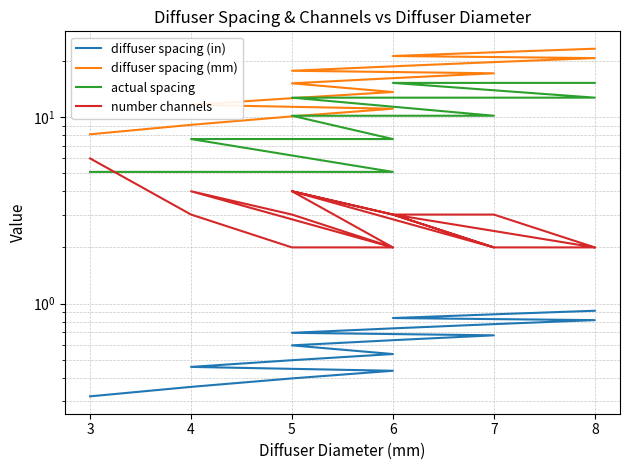

What is the average value of the actual spacing series?

10.0